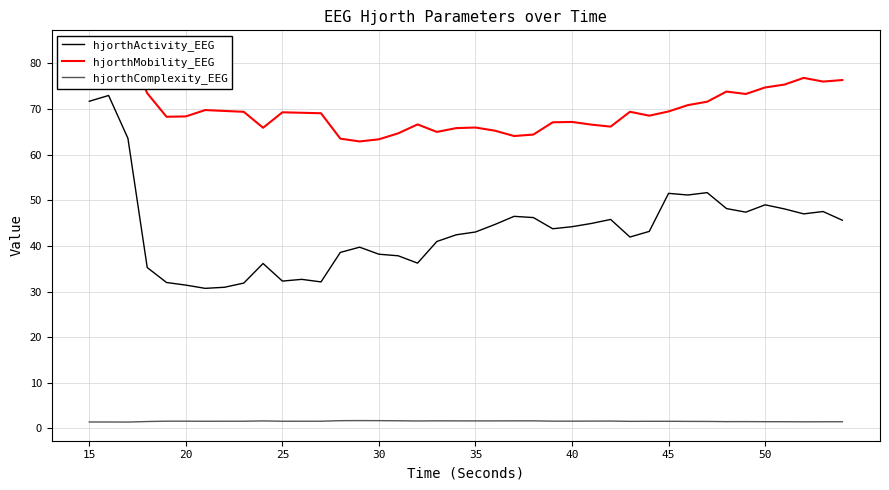

True or false: hjorthActivity_EEG and hjorthComplexity_EEG intersect in this chart.

False